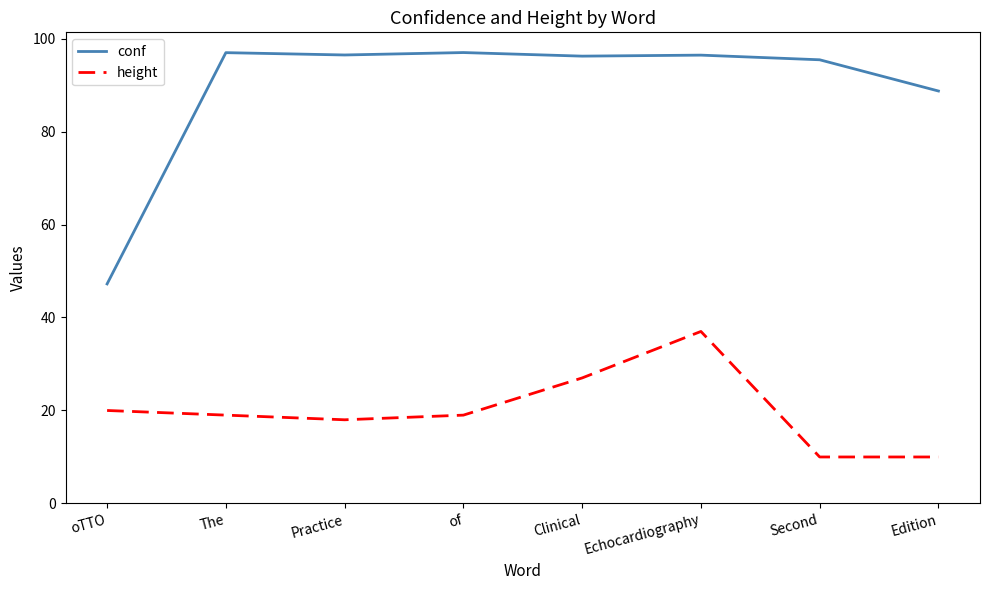

Rank the series by their maximum value, from highest to lowest.

conf, height